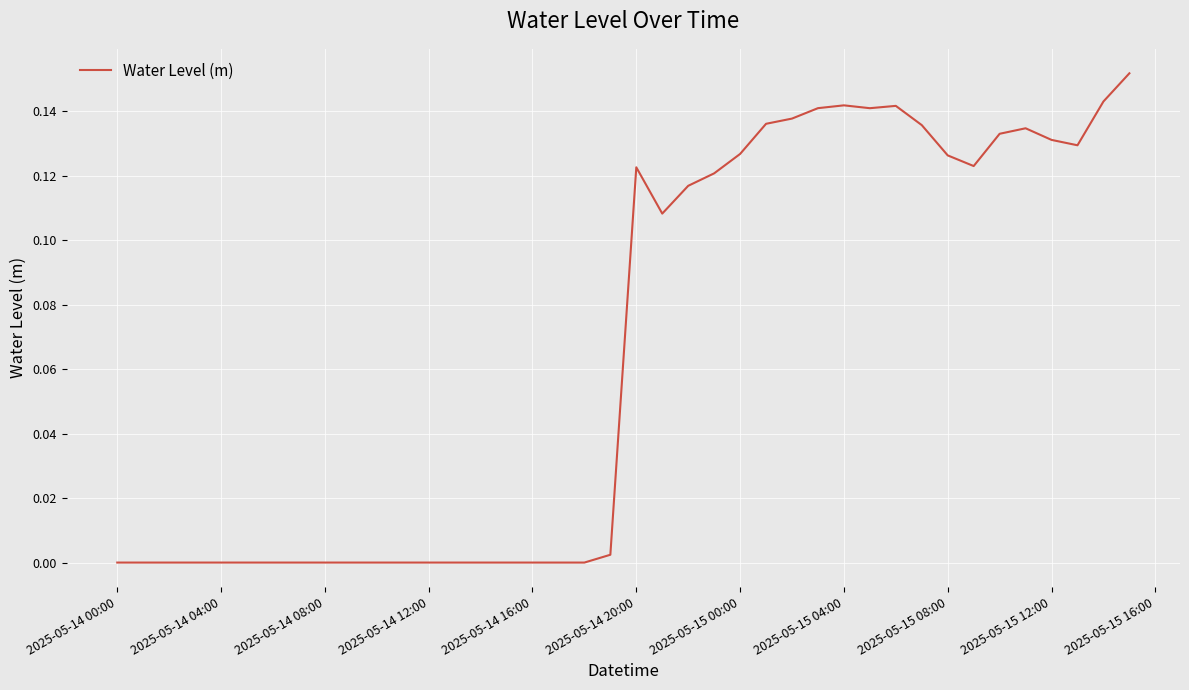

How many lines are shown in the chart?

1